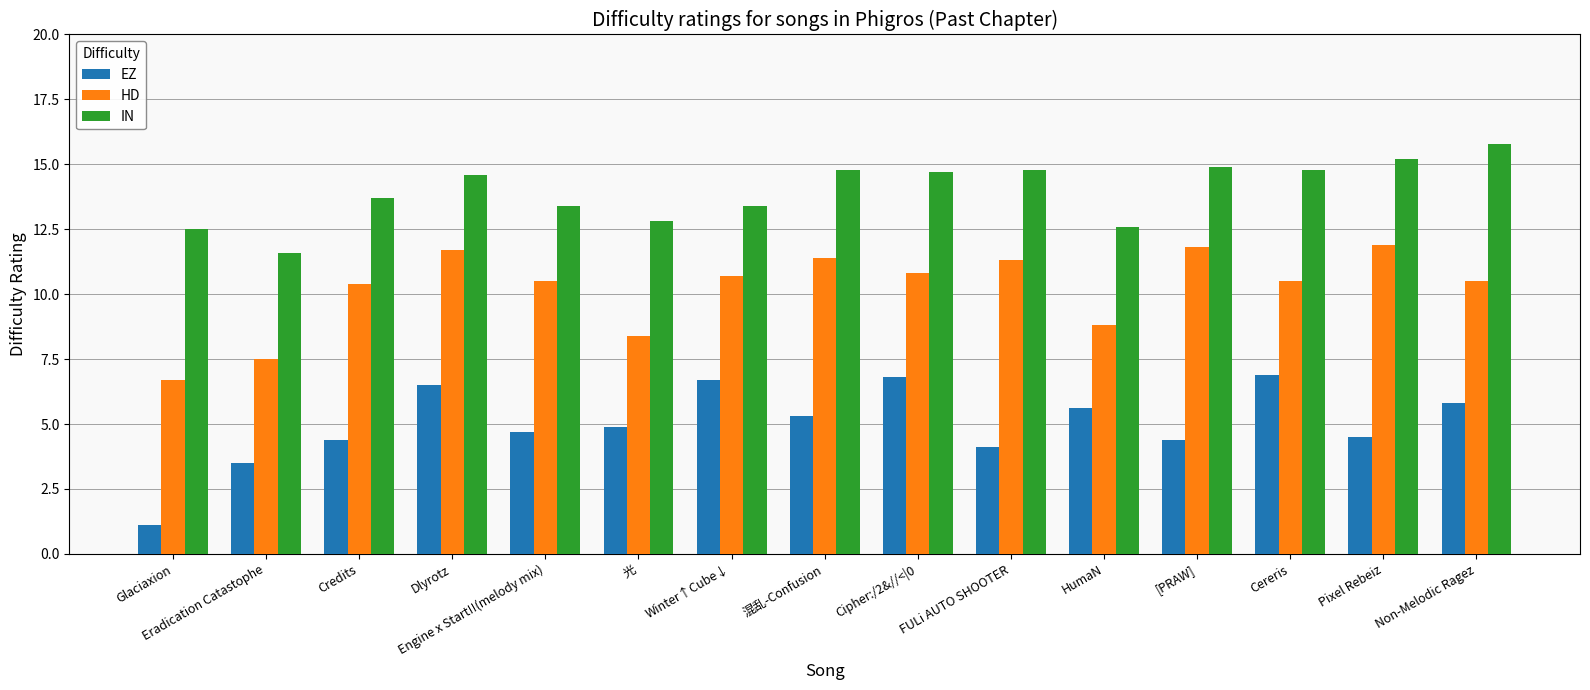

Is it true that HD equals 10.5 at Cereris?

True